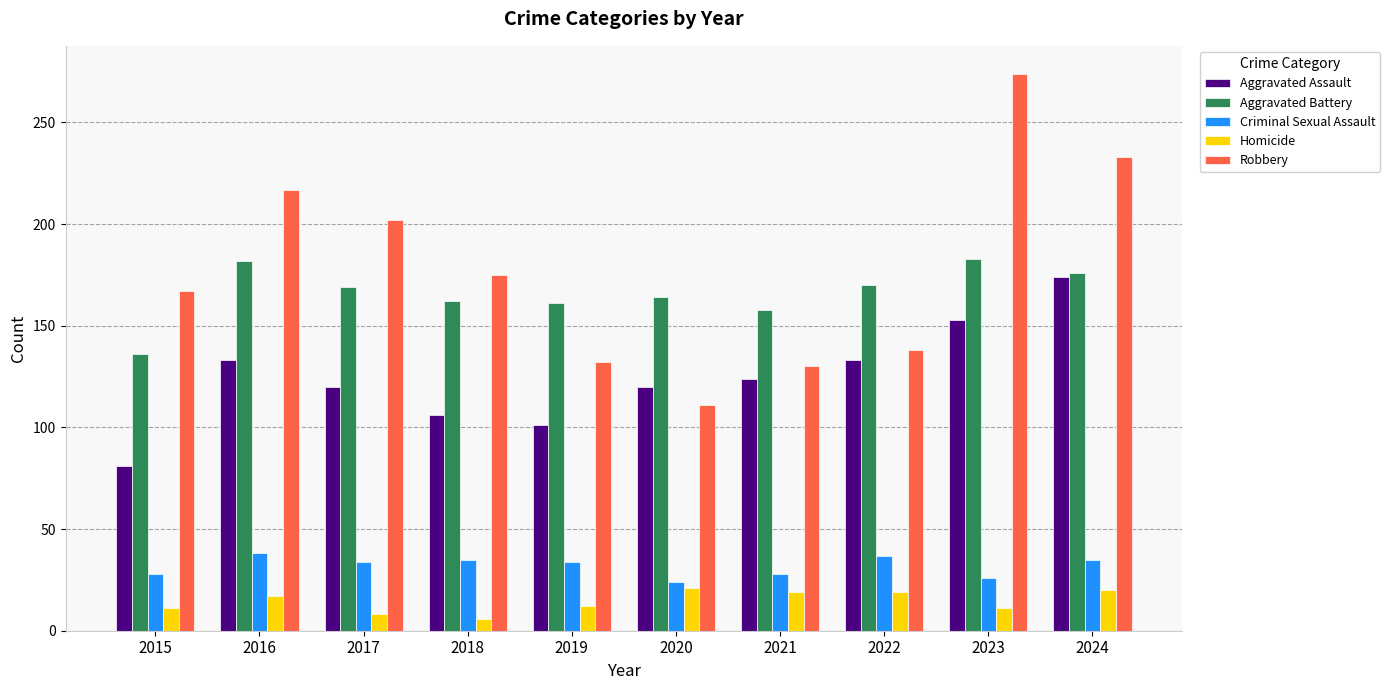

At which label is Robbery closest to 192?

2017